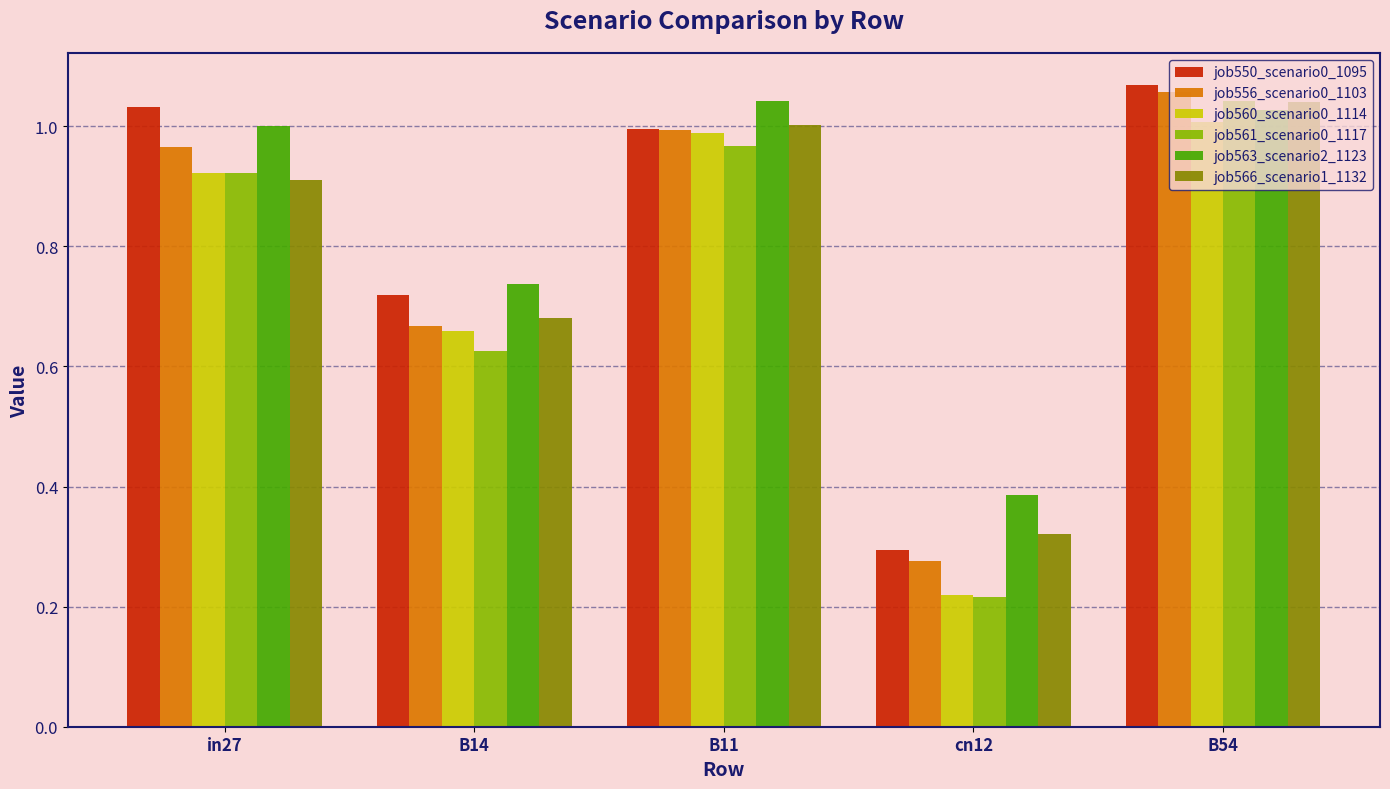

At which category does the chart reach its peak across all series?

B54